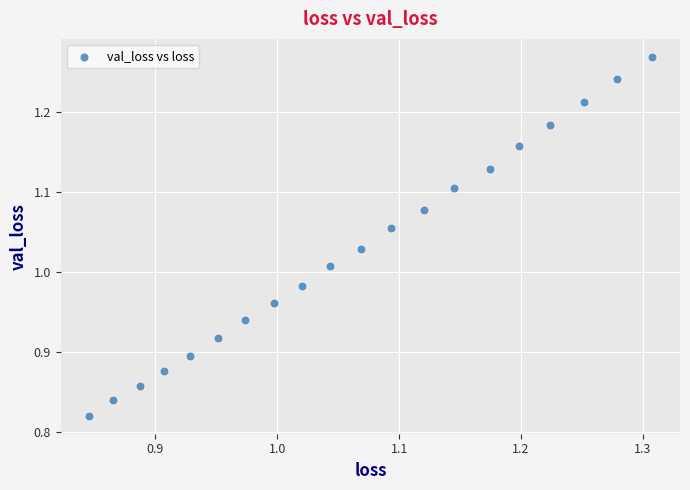

What is the range of X values (max minus min)?

0.5